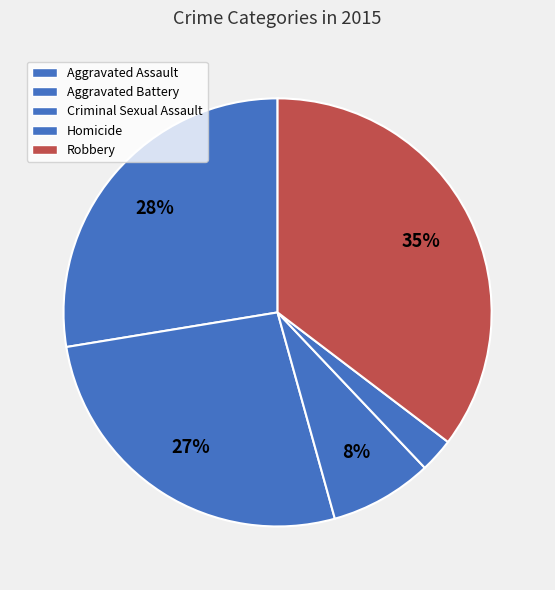

Do Homicide and Aggravated Assault together represent more than half of the pie?

No